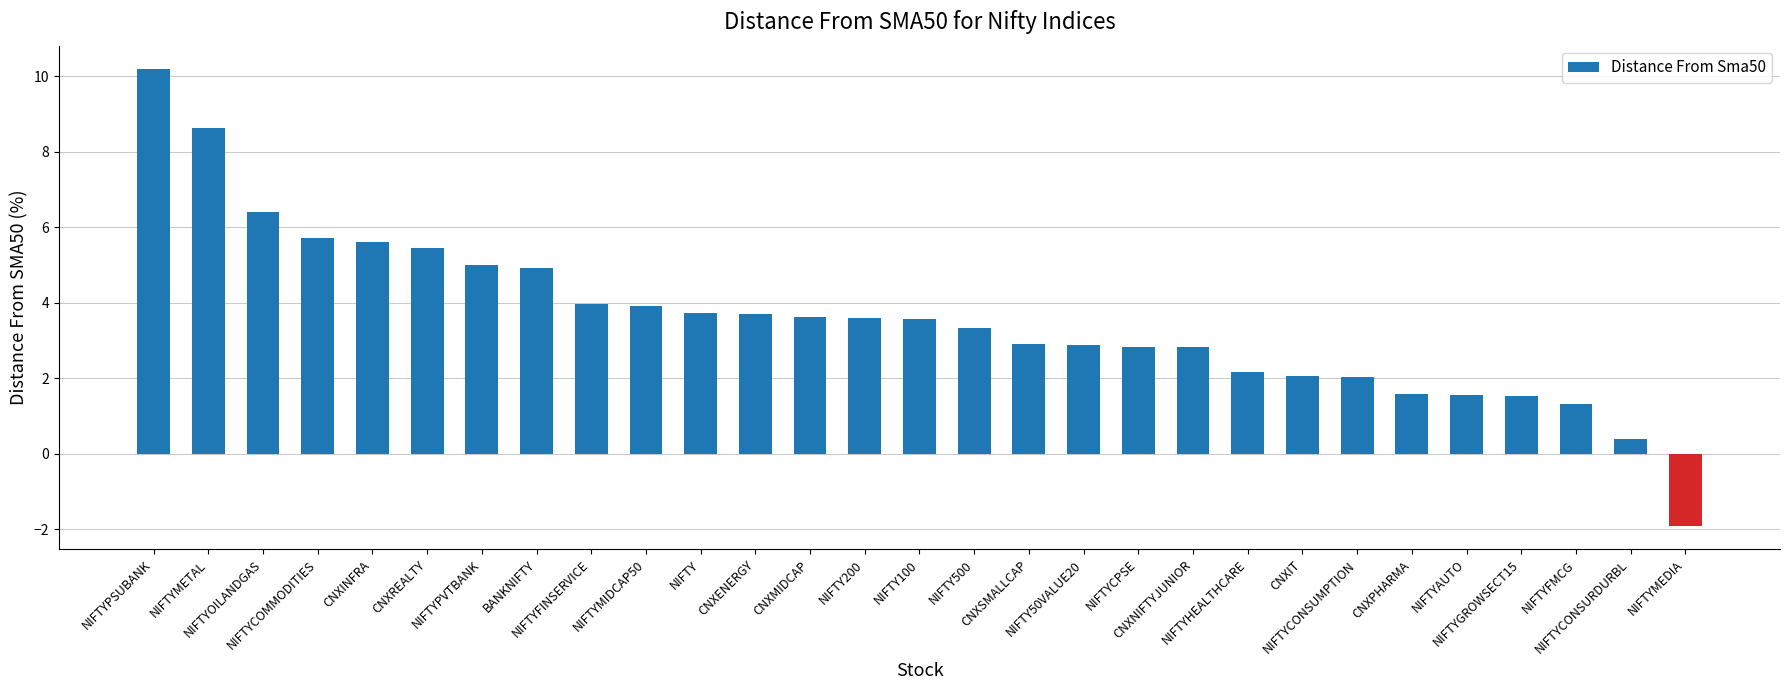

How many categories are shown in the chart?

29